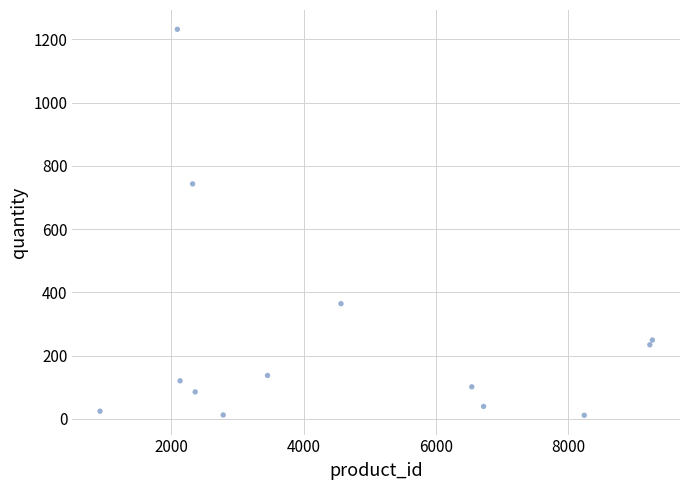

What Y value in the scatter plot is closest to 621?

743